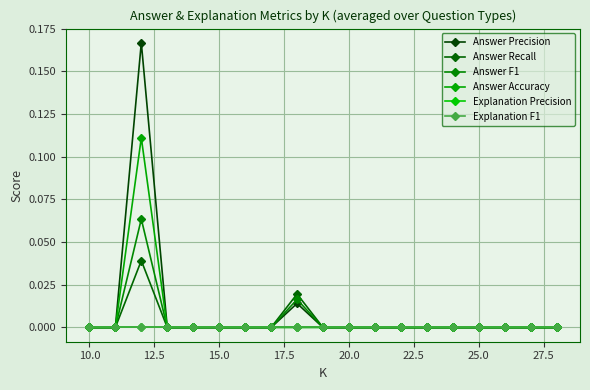

Does the chart have visible grid lines?

Yes